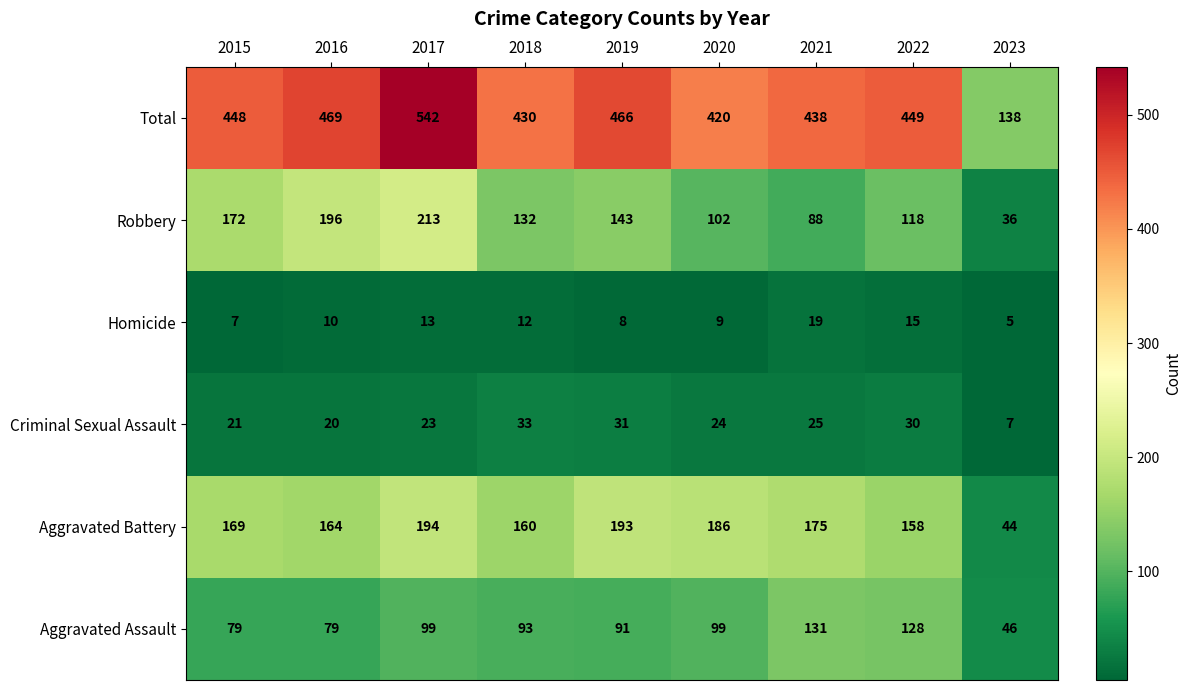

What is the difference between the second highest and second lowest values in the Criminal Sexual Assault series?

11